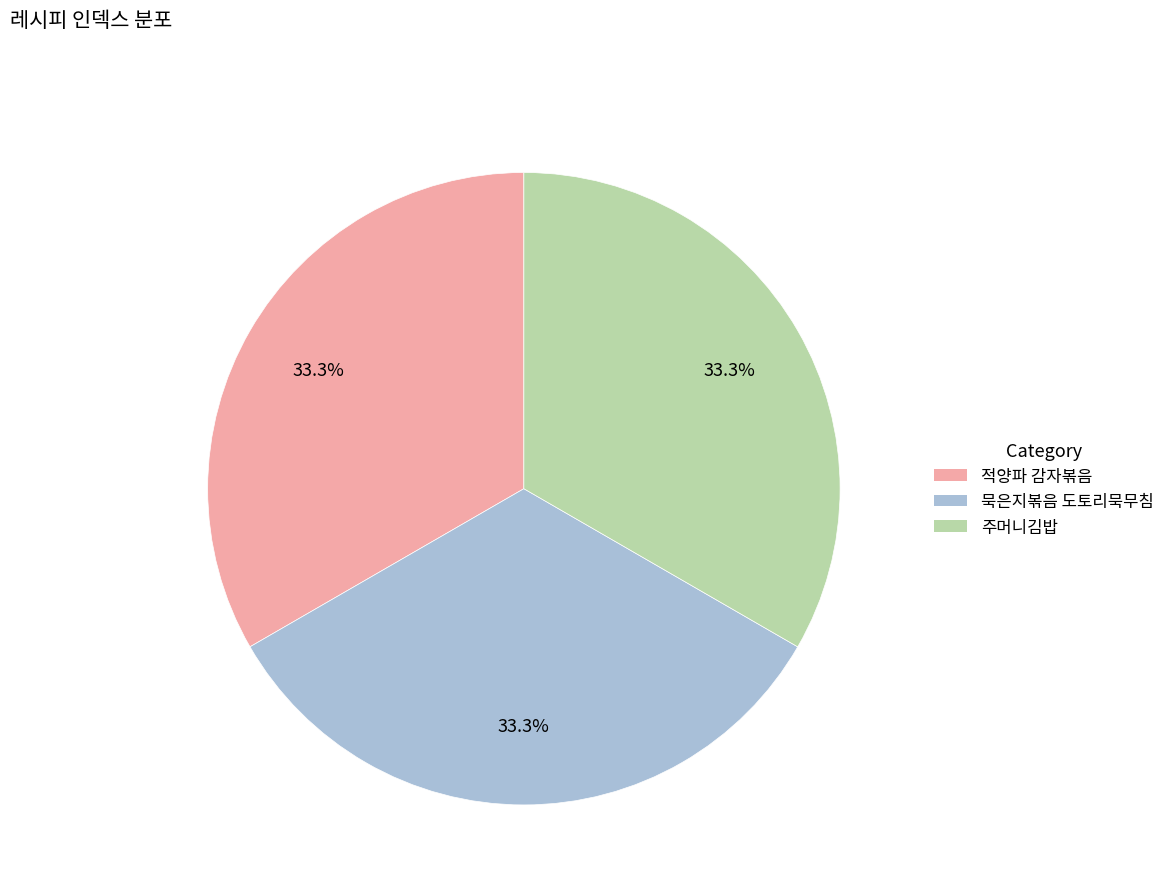

Approximately how many times larger is the value at 주머니김밥 compared to 묵은지볶음 도토리묵무침?

1.0